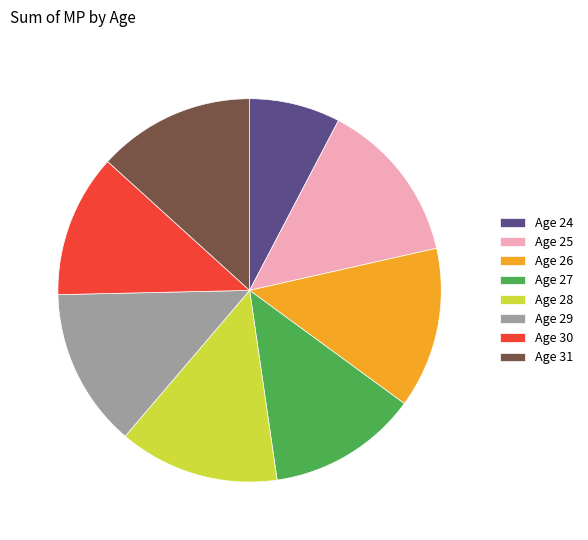

Does any single category account for the majority?

No